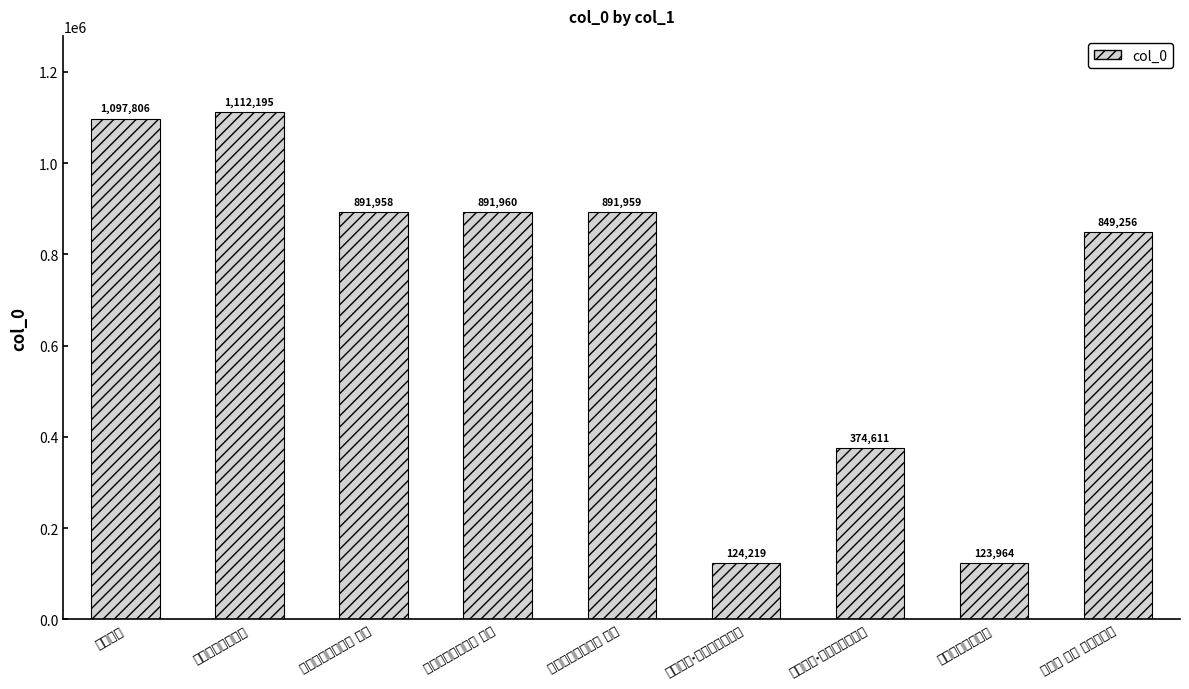

The chart shows a value of 294563 at 和晏太尉西园晚春 其三. True or false?

False